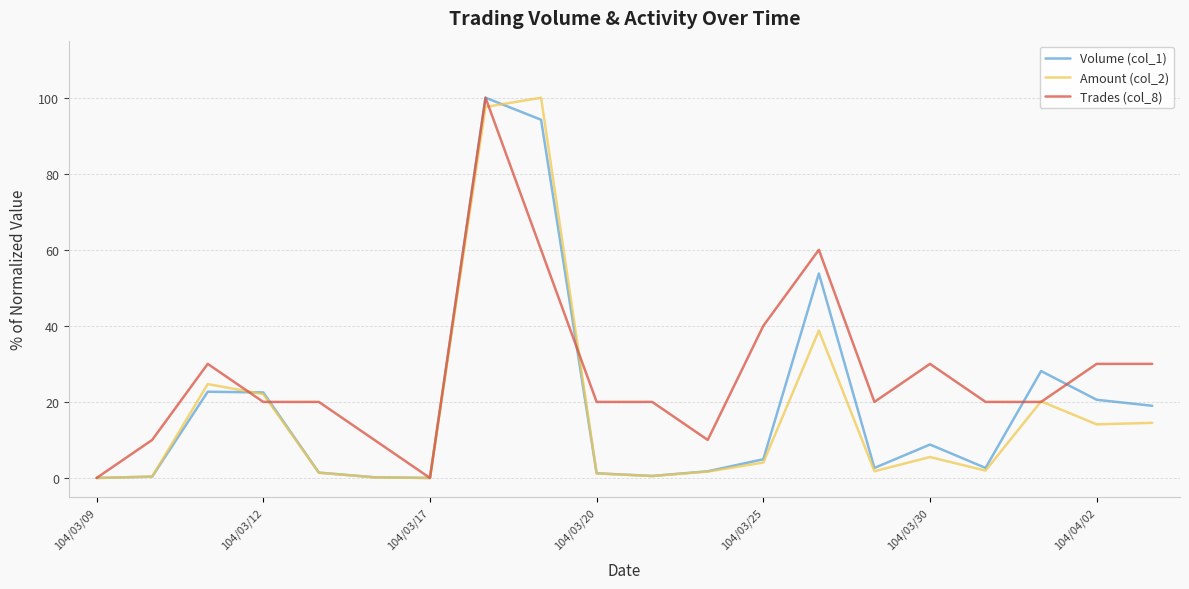

What is the maximum value for Trades (col_8)?

100.0